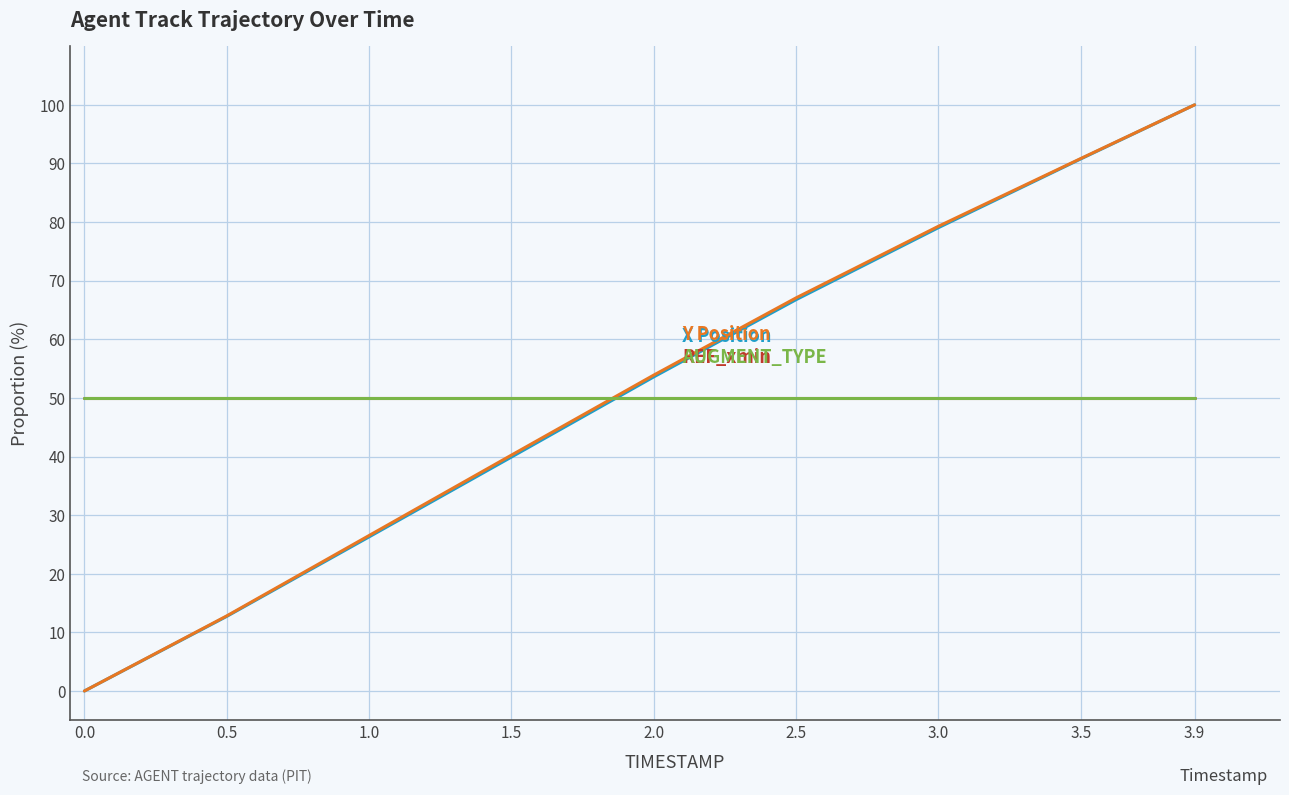

What is the spread (max minus min) of values at 1.5?

10.1